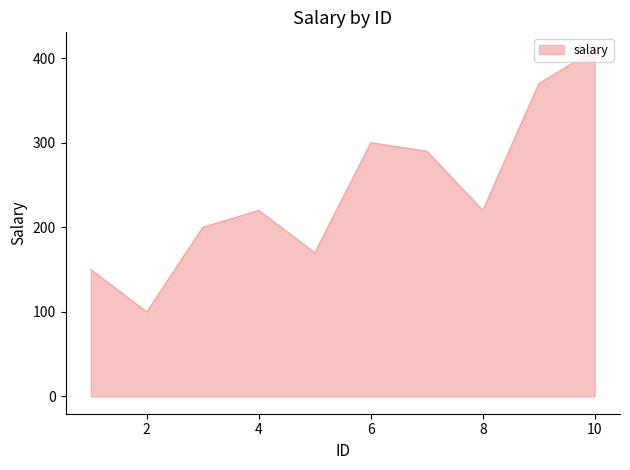

What is the difference between the maximum and minimum values?

310